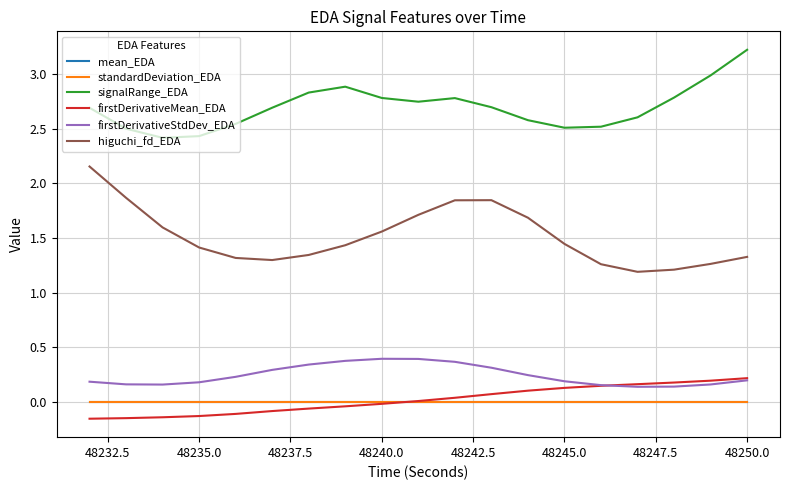

Which series has the widest spread of values?

higuchi_fd_EDA